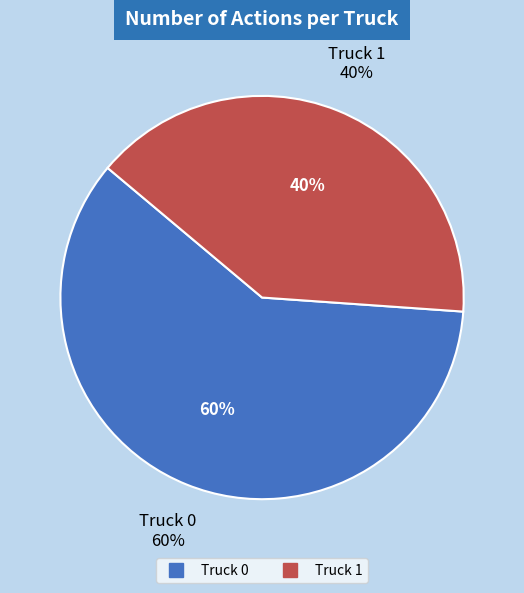

Which slice is the smallest?

Truck 1